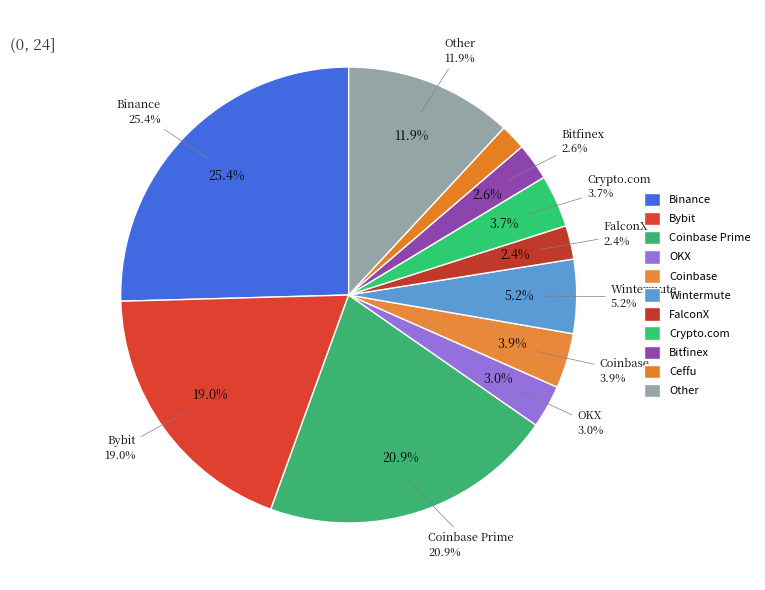

Which has a higher value, OKX or Coinbase?

Coinbase